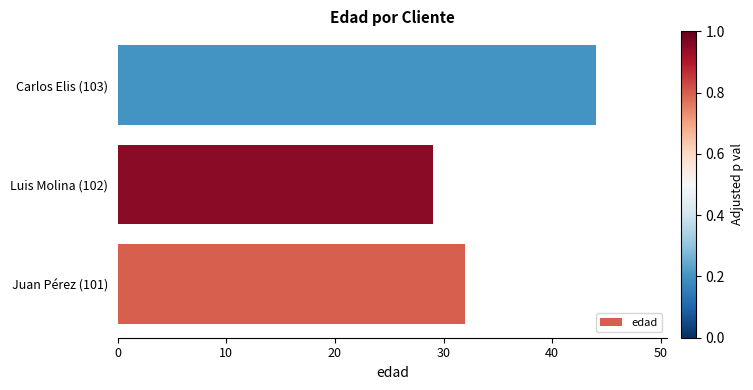

How many bars are there in total?

3